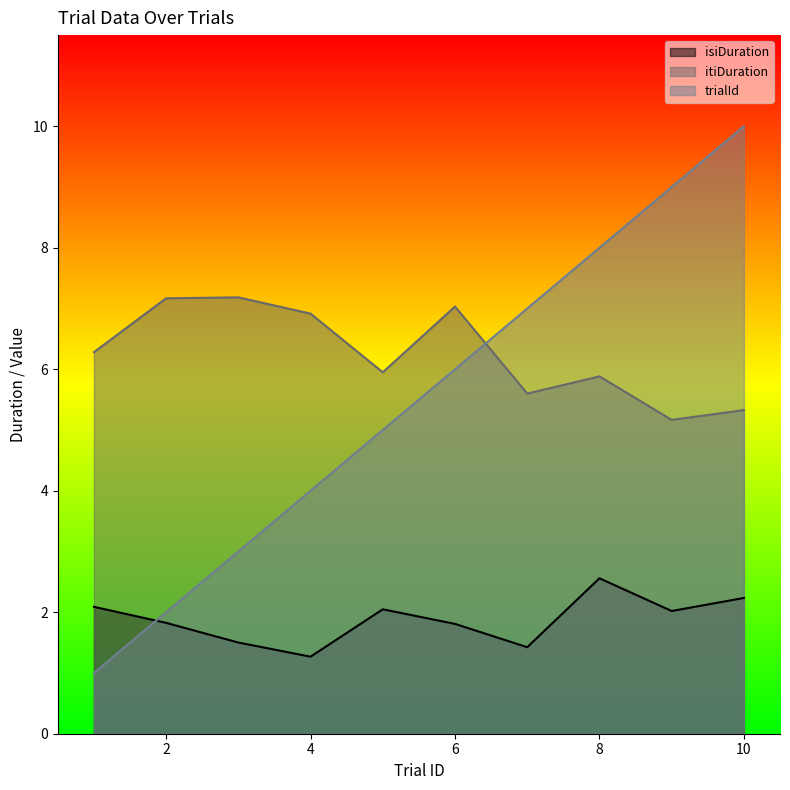

True or false: itiDuration has a value of 5.3 at 10.

True